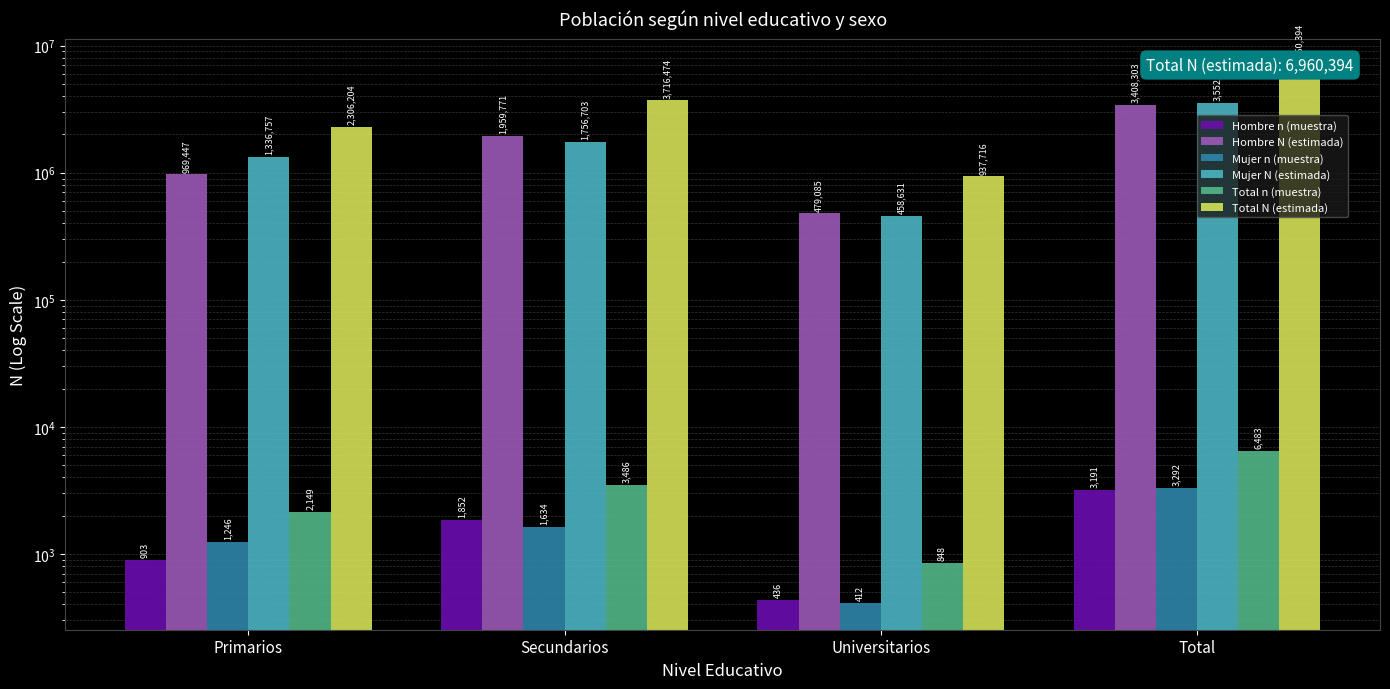

Reading left to right, transcribe all the data shown in this chart.

Hombre n (muestra): Primarios=903	Secundarios=1852	Universitarios=436	Total=3191
Hombre N (estimada): Primarios=969447	Secundarios=1959771	Universitarios=479085	Total=3408303
Mujer n (muestra): Primarios=1246	Secundarios=1634	Universitarios=412	Total=3292
Mujer N (estimada): Primarios=1336757	Secundarios=1756703	Universitarios=458631	Total=3552091
Total n (muestra): Primarios=2149	Secundarios=3486	Universitarios=848	Total=6483
Total N (estimada): Primarios=2306204	Secundarios=3716474	Universitarios=937716	Total=6960394